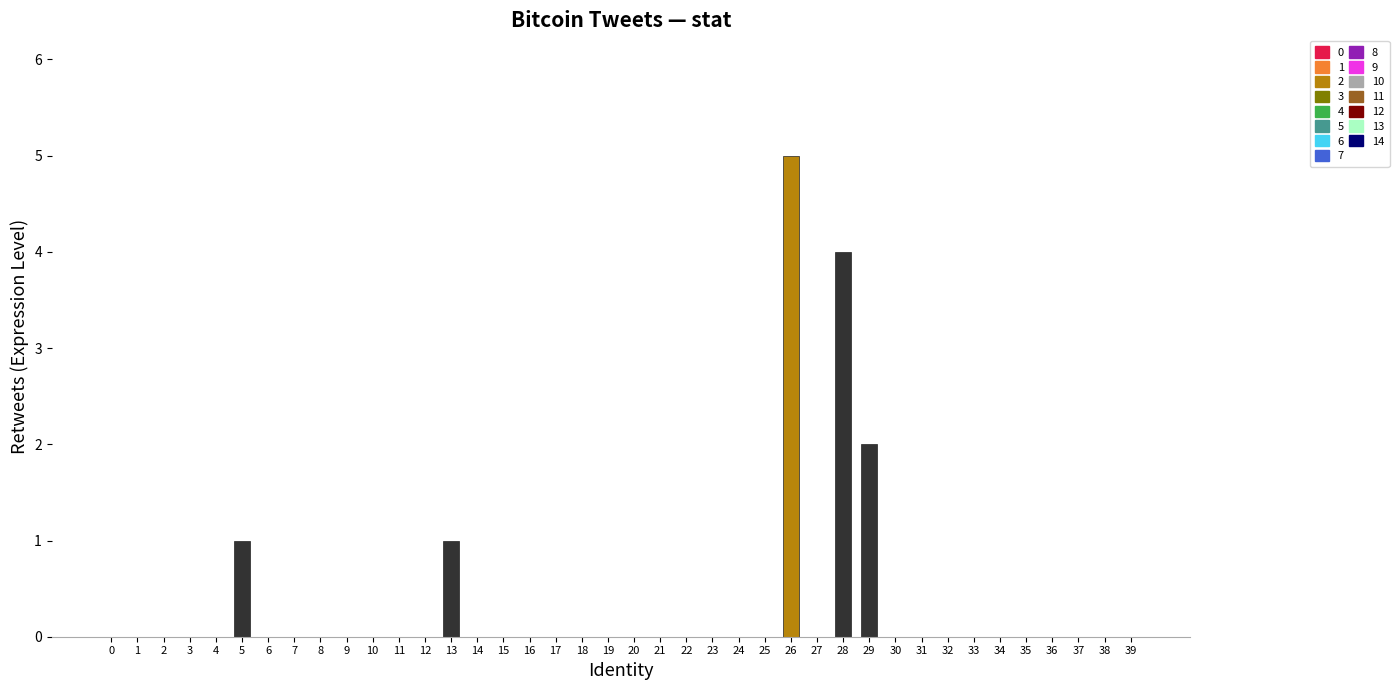

True or false: the data shows 0 at 0.

True